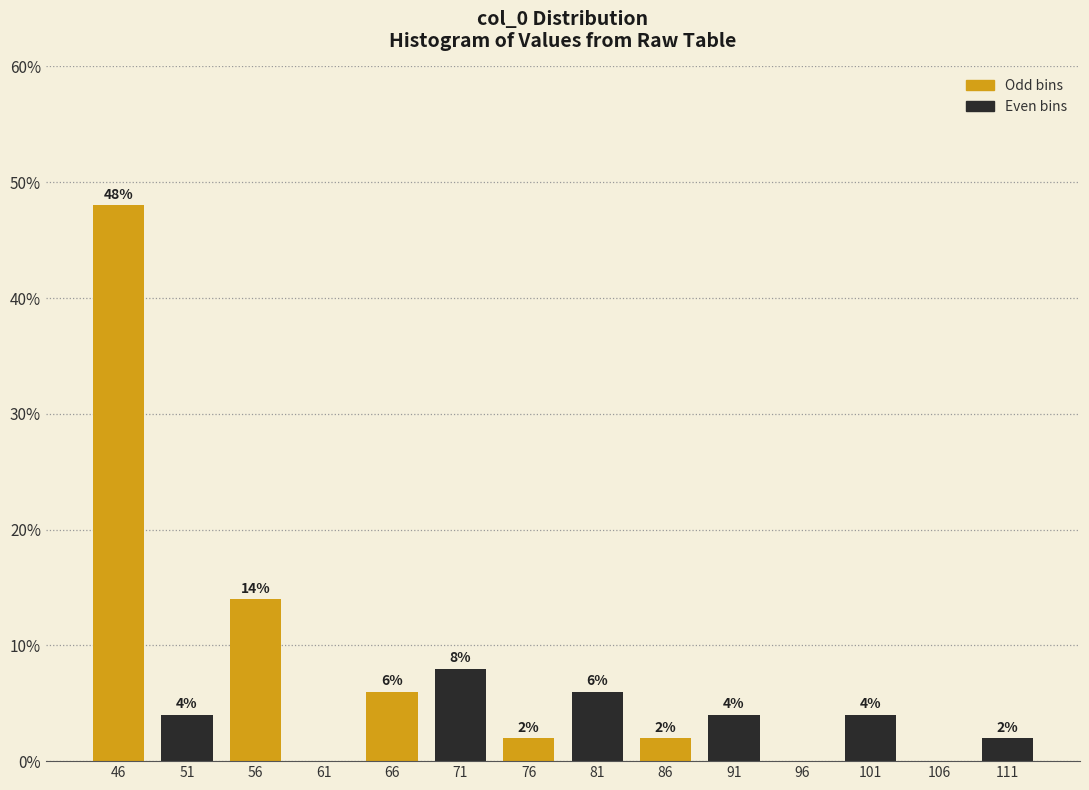

Which range on the x-axis has the tallest bar?

44 to 49